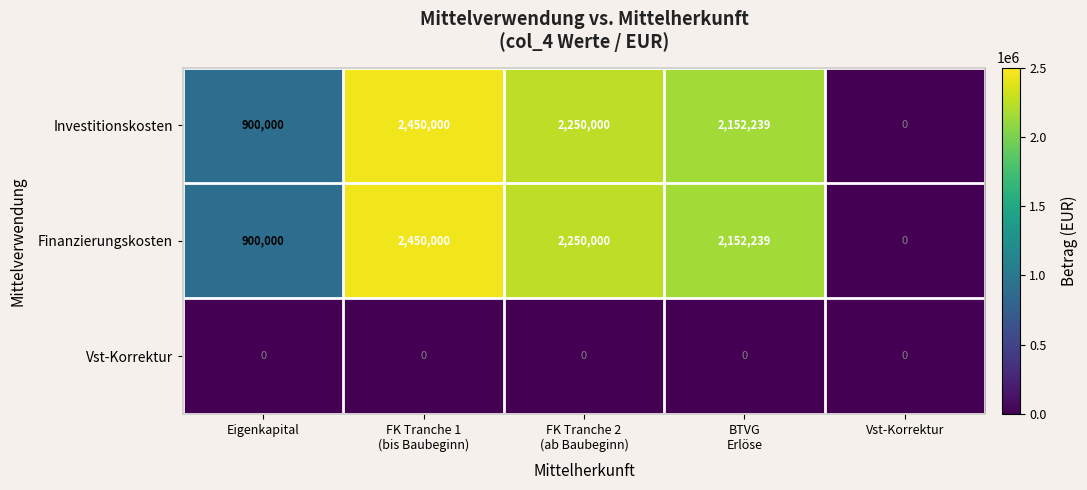

Where is Investitionskosten nearest to the value 1225000?

Eigenkapital